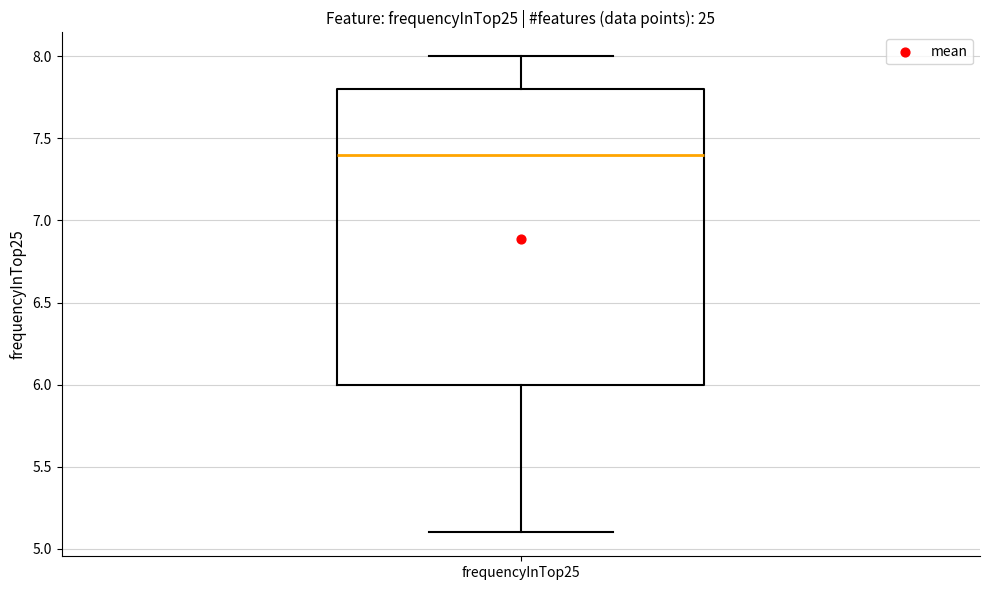

Transcribe this box plot: give where the median line is, the range the box spans, and where the two whiskers end, as read against the y-axis. The values are not printed on the chart, so give them approximately, as read against the axis.

median 7.4, box 6.0 to 7.8, whiskers 5.1 to 8.0